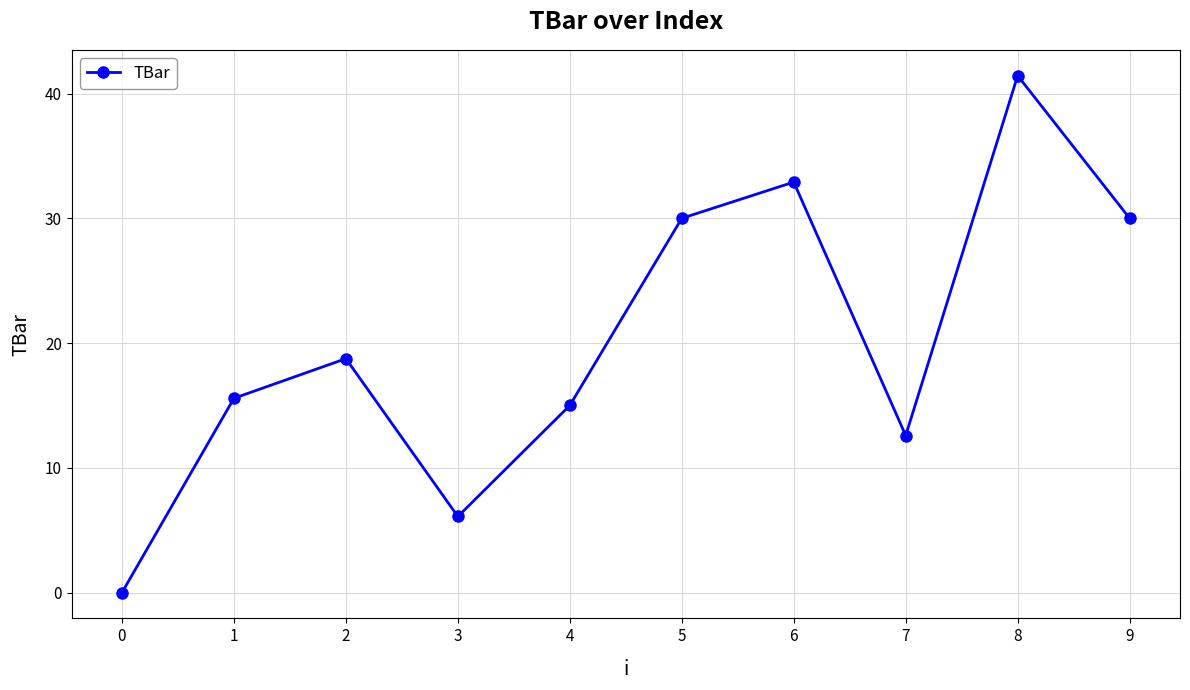

Is it true that the value at 7 is 12.6?

True